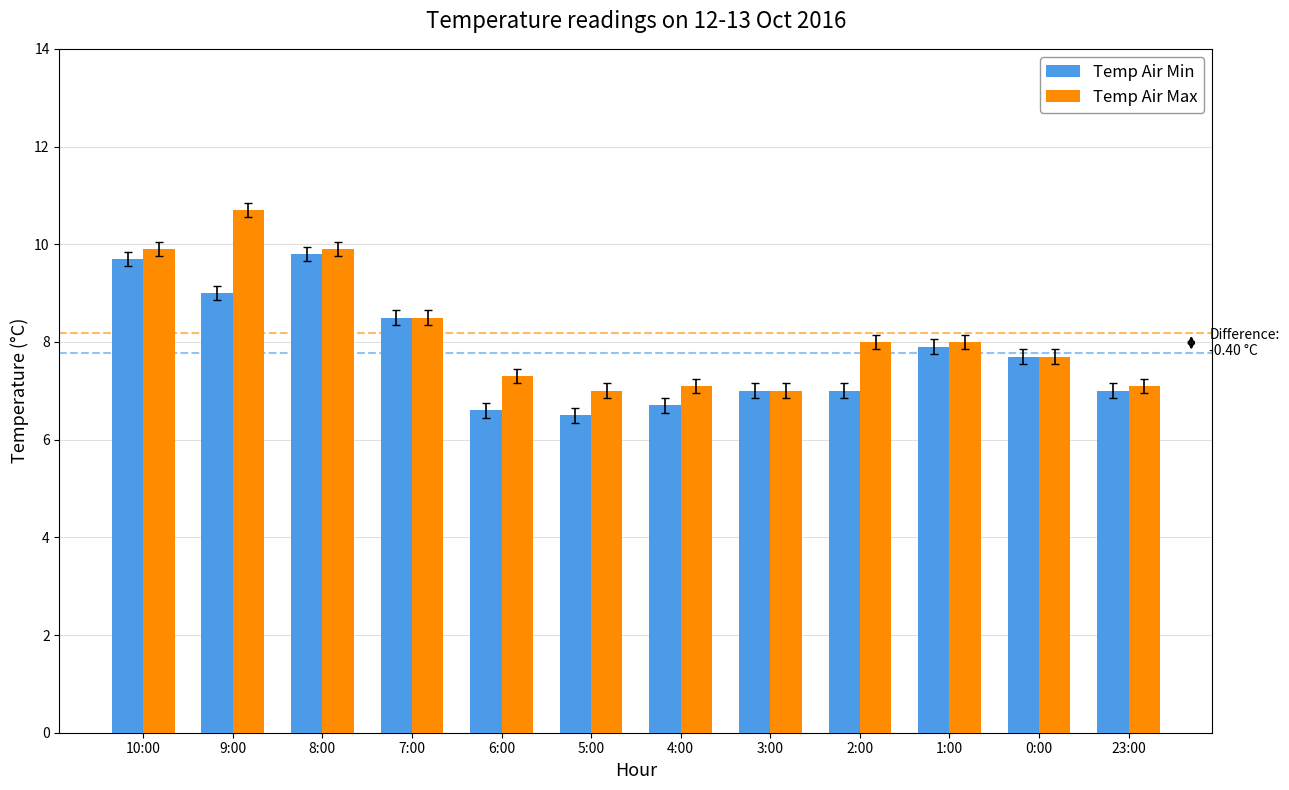

Rank the series by their average value, from highest to lowest.

Temp Air Max, Temp Air Min